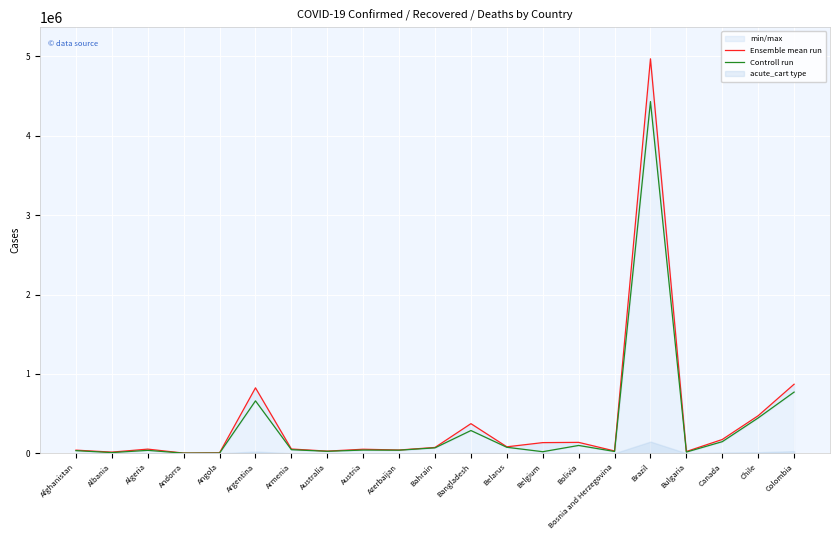

True or false: Controll run has a value of 24291 at Bolivia.

False